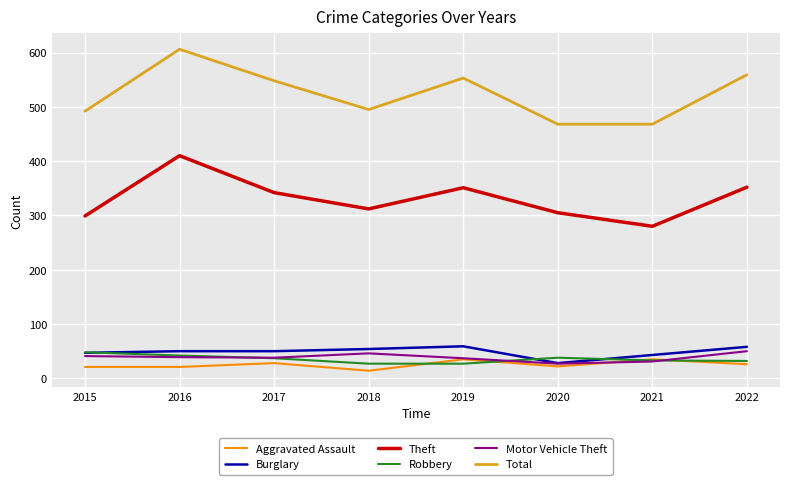

What are all the series names shown in the legend?

Aggravated Assault, Burglary, Theft, Robbery, Motor Vehicle Theft, Total